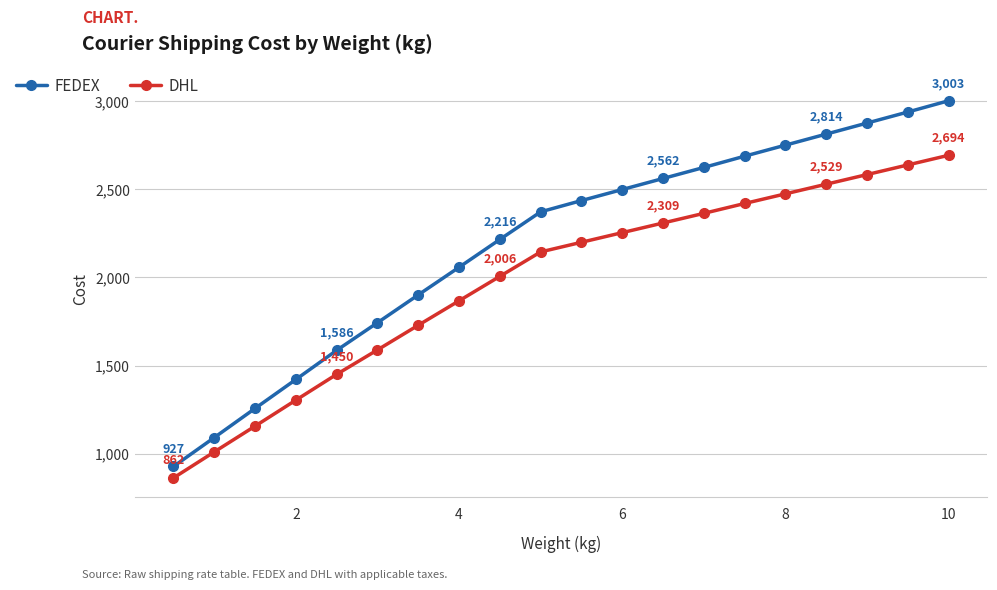

List the series in order of their overall mean, highest first.

FEDEX, DHL